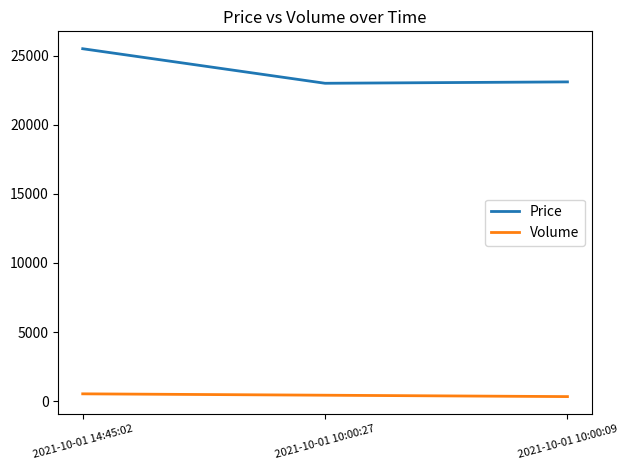

Which series has the largest total across all categories?

Price